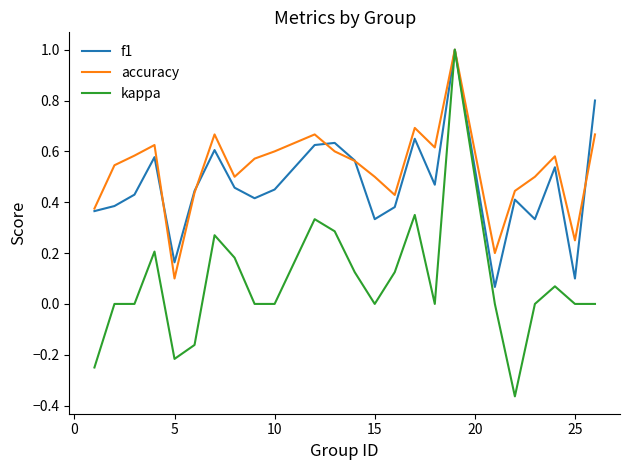

What is the maximum value for f1?

1.0